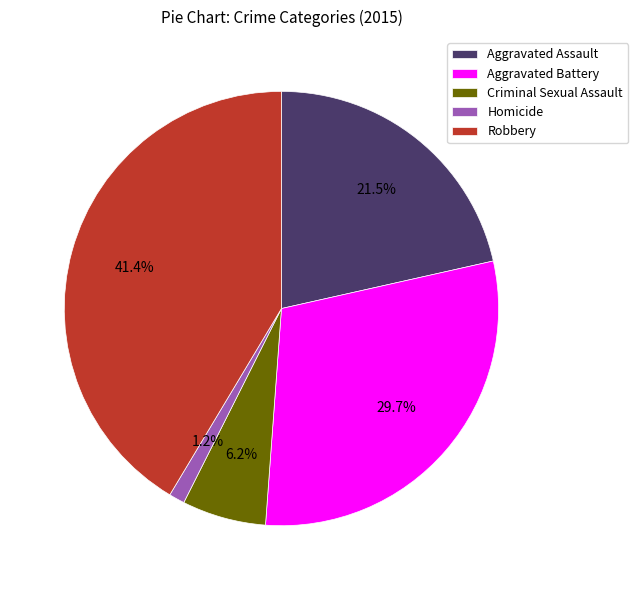

Count the number of slices in the pie.

5